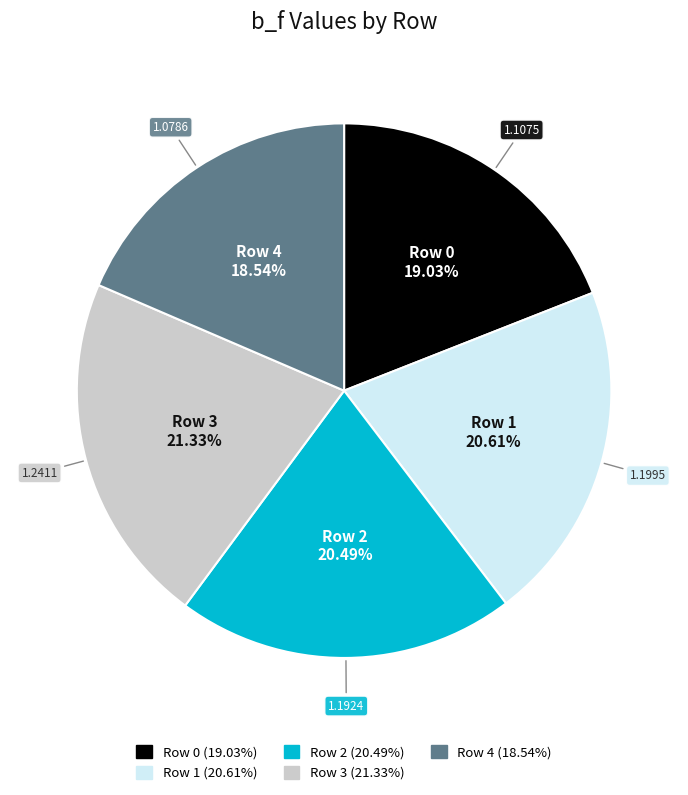

Which category has the biggest portion of the pie?

Row 3